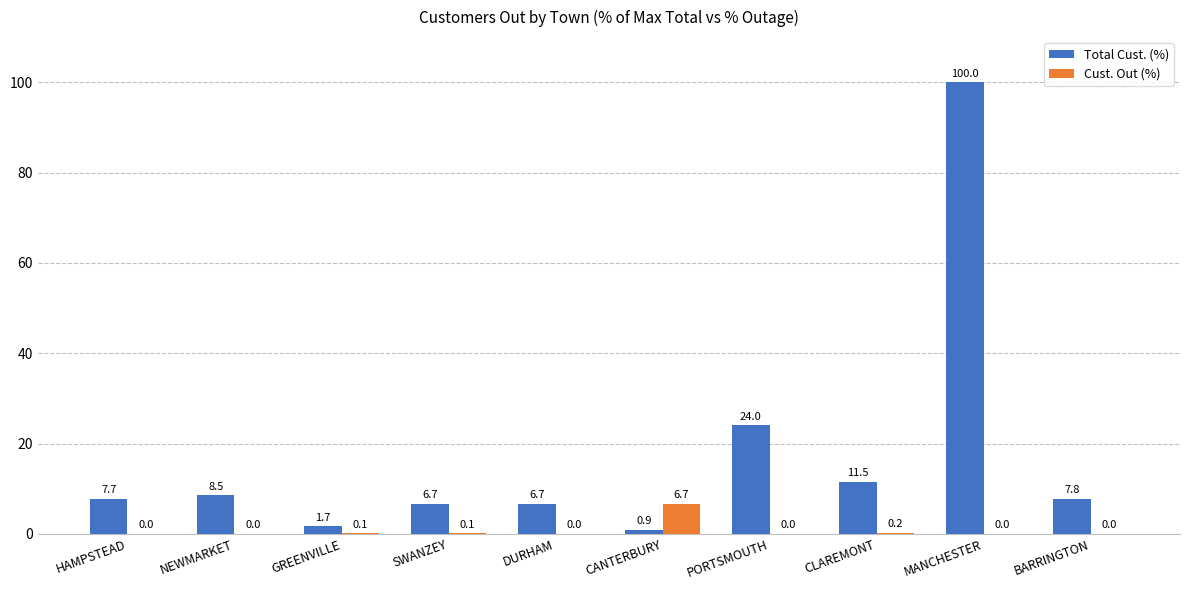

What is the maximum value shown in the chart?

100.0